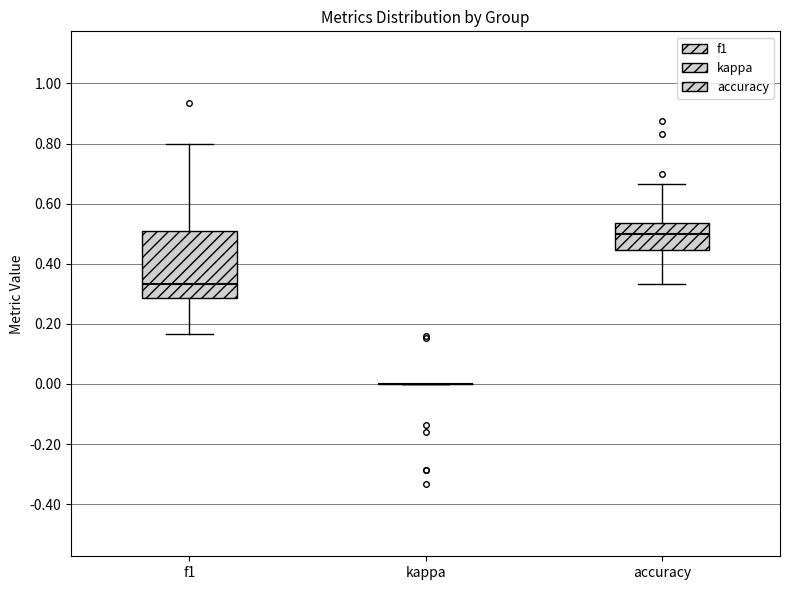

Which box is the tallest, from its lower edge to its upper edge?

f1